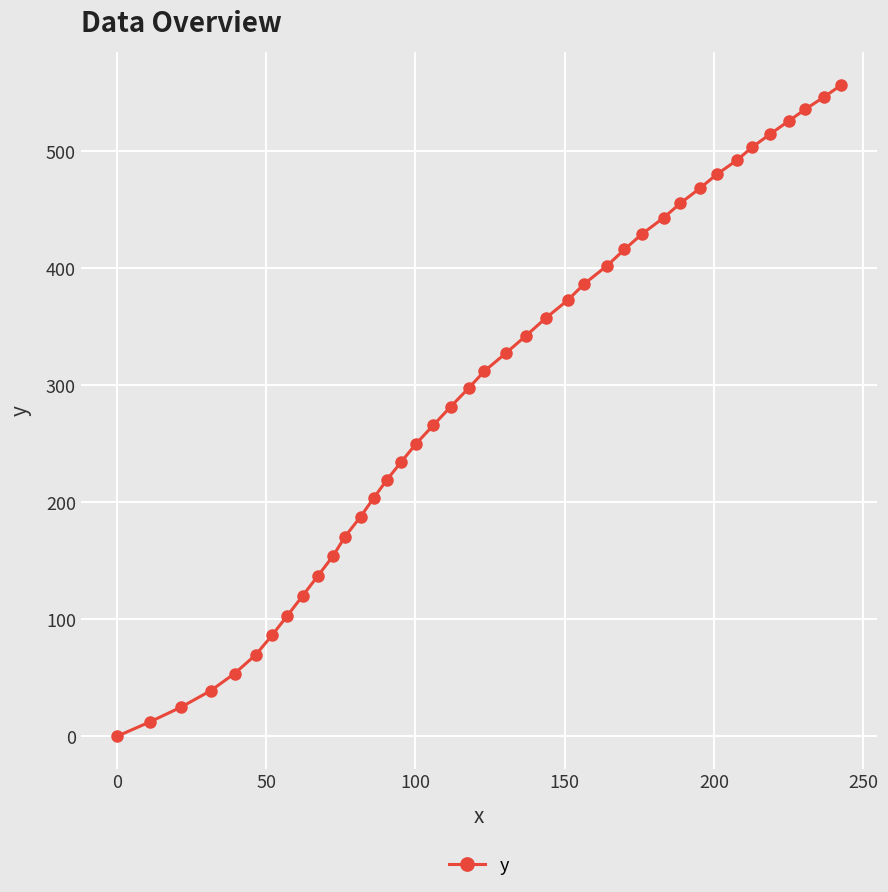

Does the chart display data point markers on the line(s)?

Yes